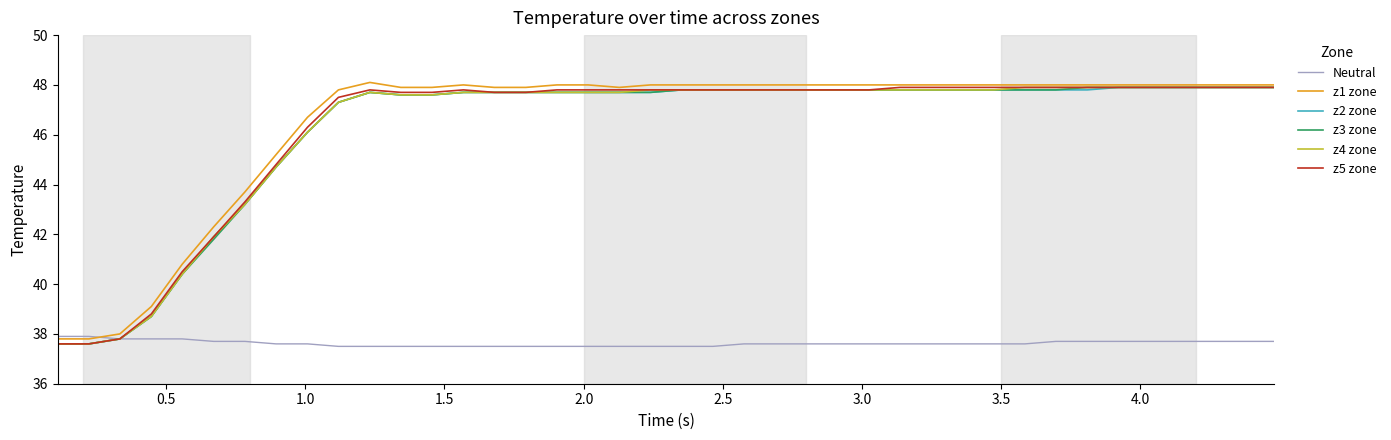

What is the minimum value for Neutral?

37.5